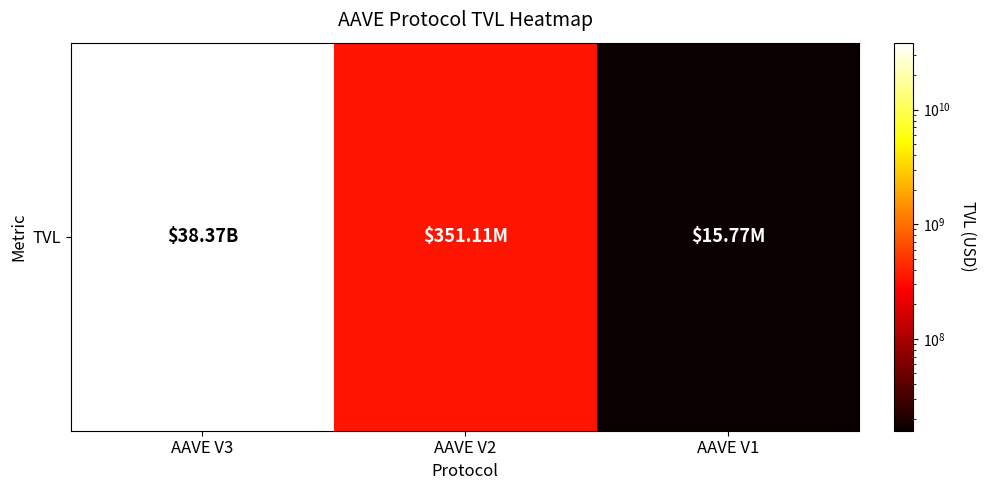

Reading right to left, extract all data points from this chart.

15774150.6	351113703.2	38373612284.5